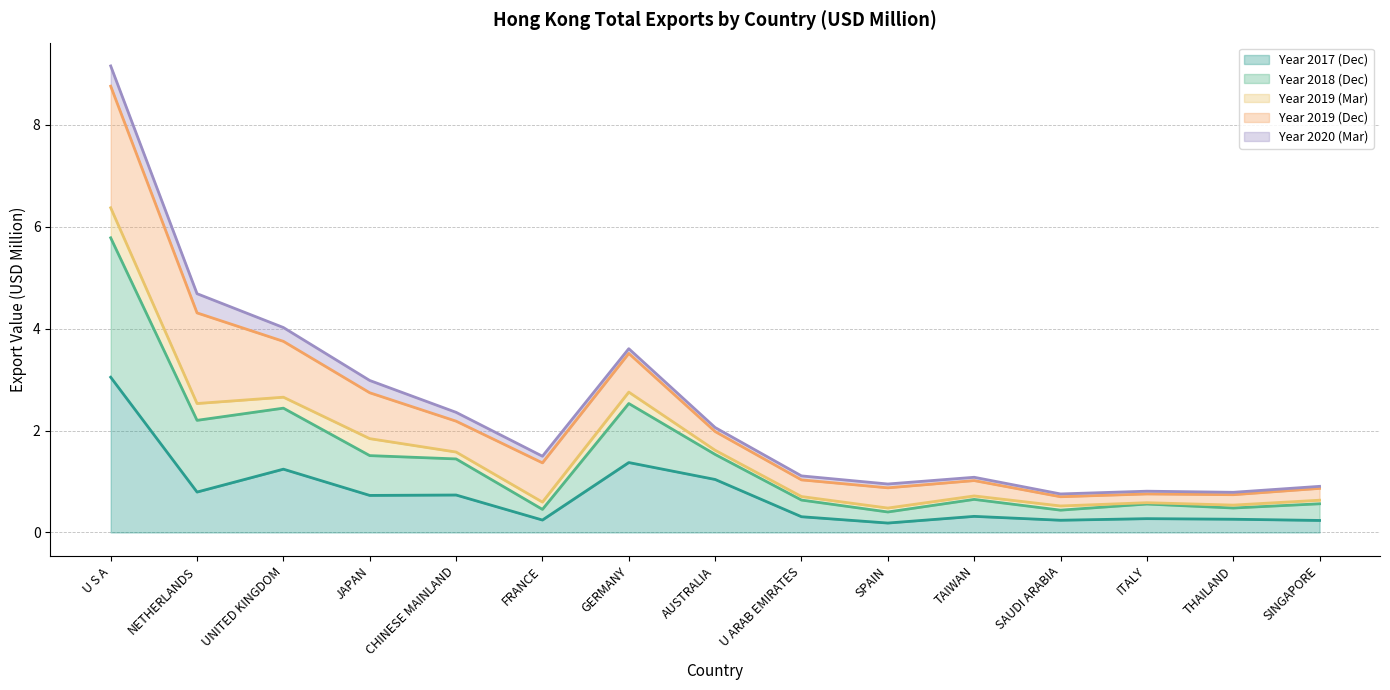

True or false: Year 2017 (Dec) has a value of 3.0 at U S A.

True